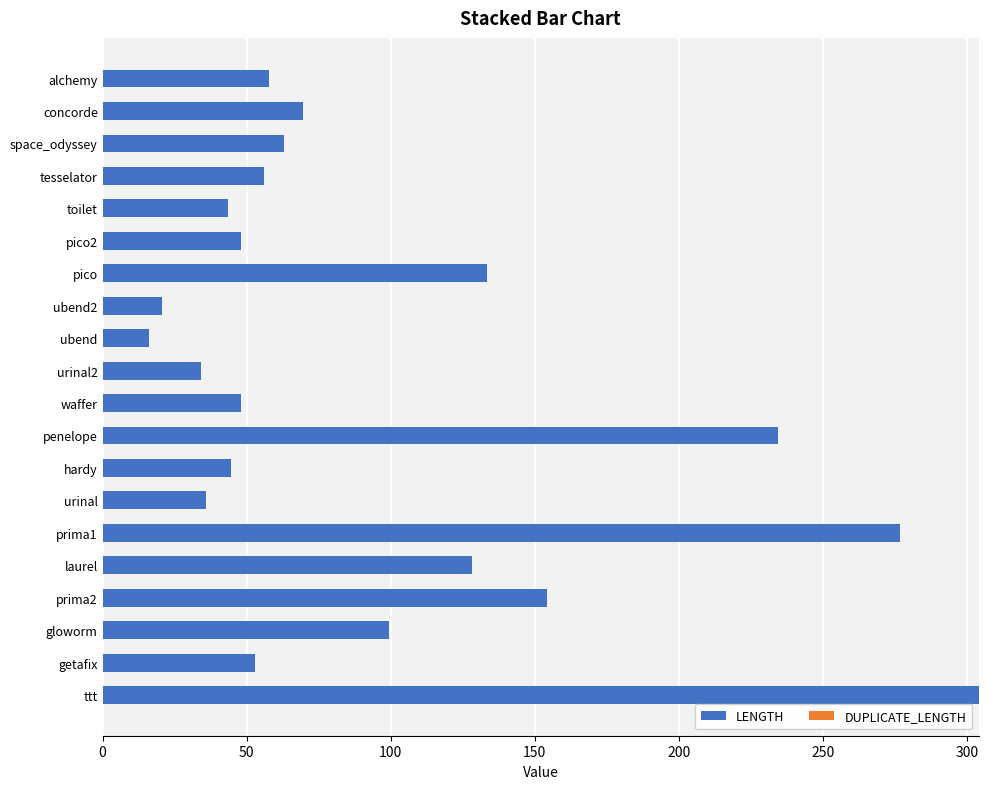

What is the smallest value displayed?

16.2